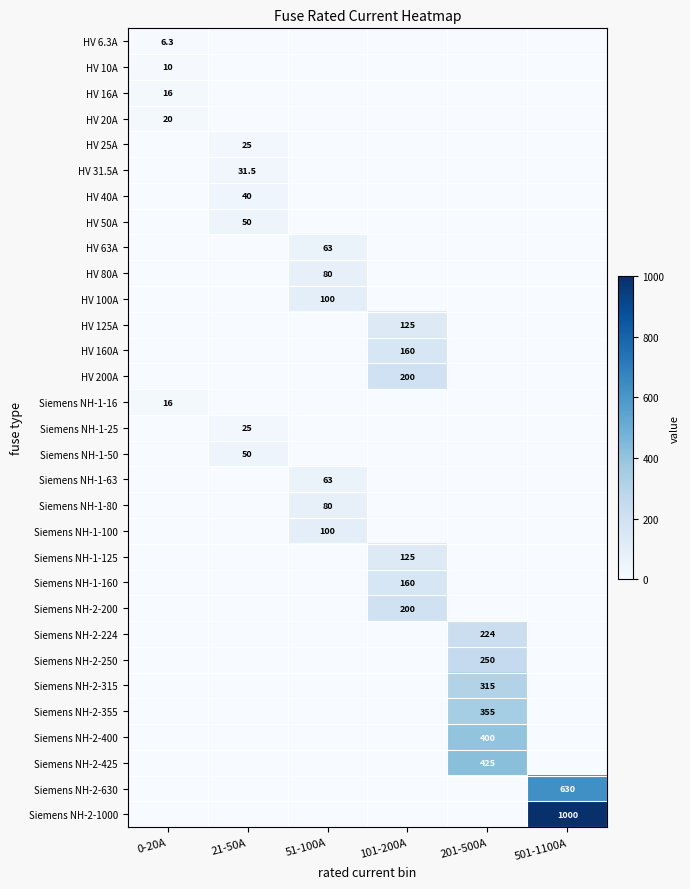

List the series in order of their peak value, highest first.

Siemens NH-2-1000, Siemens NH-2-630, Siemens NH-2-425, Siemens NH-2-400, Siemens NH-2-355, Siemens NH-2-315, Siemens NH-2-250, Siemens NH-2-224, HV 200A, Siemens NH-2-200, HV 160A, Siemens NH-1-160, HV 125A, Siemens NH-1-125, HV 100A, Siemens NH-1-100, HV 80A, Siemens NH-1-80, HV 63A, Siemens NH-1-63, HV 50A, Siemens NH-1-50, HV 40A, HV 31.5A, HV 25A, Siemens NH-1-25, HV 20A, HV 16A, Siemens NH-1-16, HV 10A, HV 6.3A